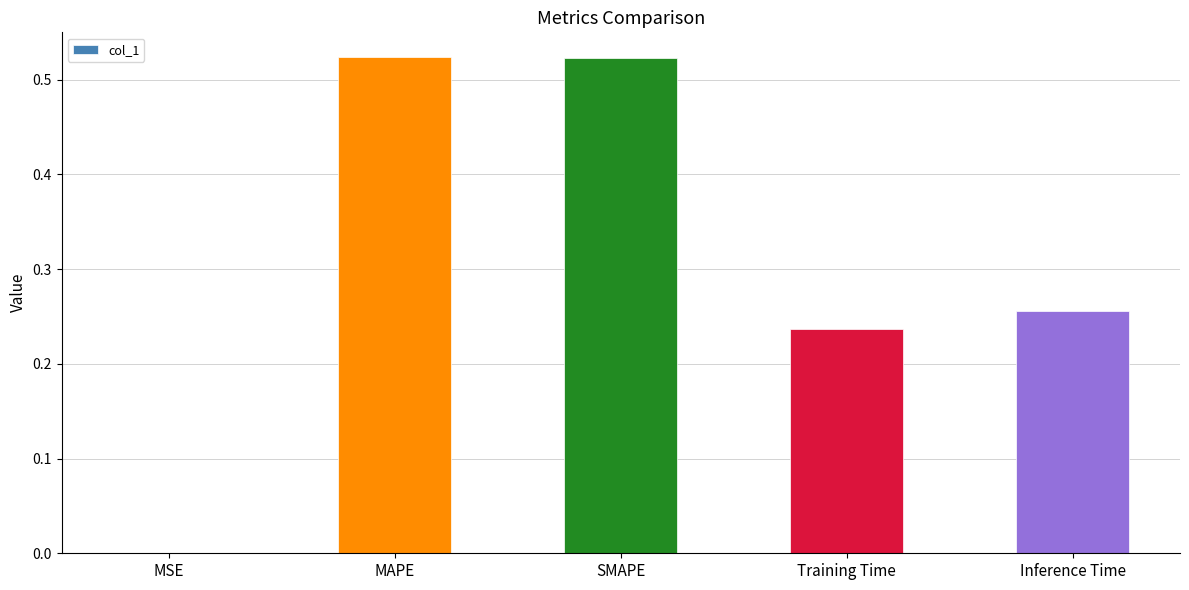

Which has a higher value, MAPE or Inference Time?

MAPE